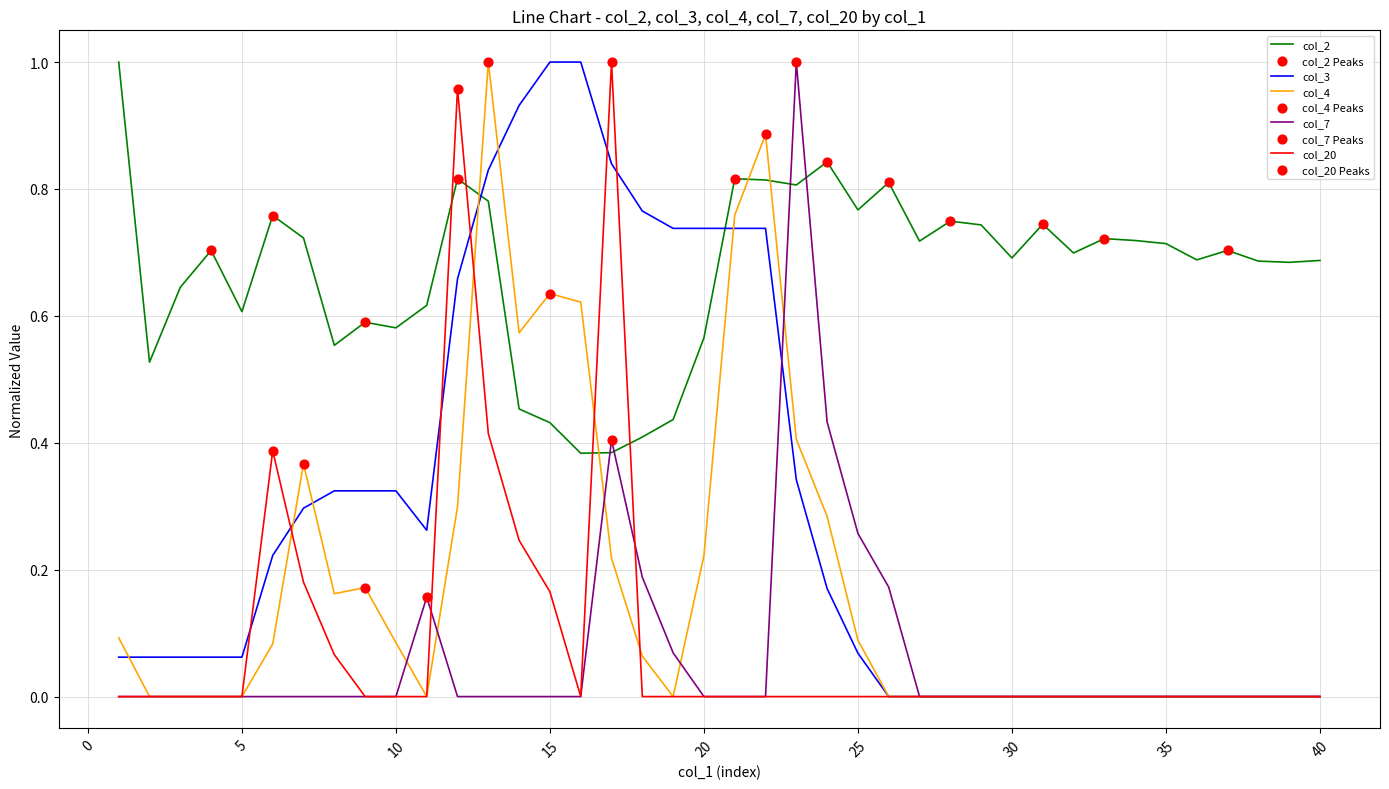

Which series has the largest total across all categories?

col_2